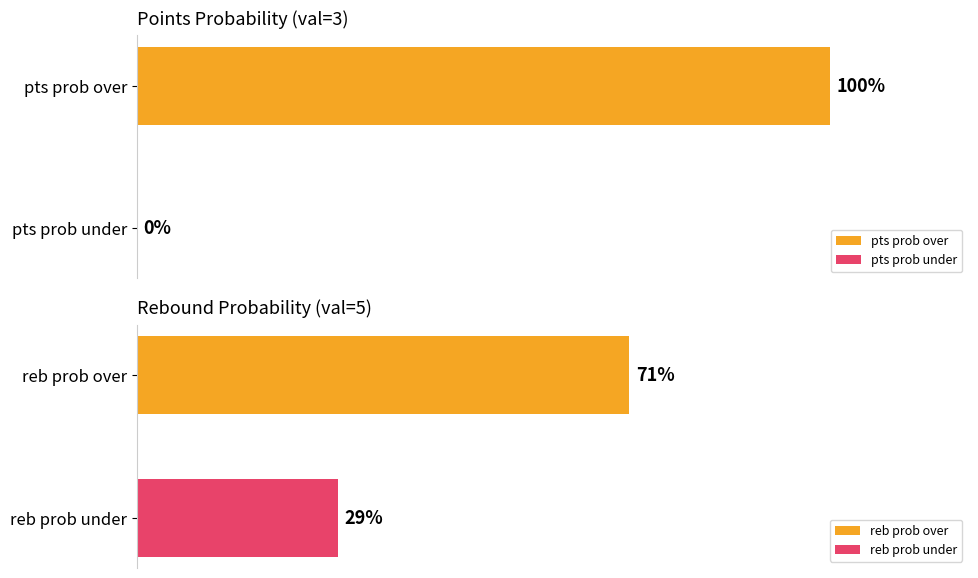

How many bars are there in each group?

4